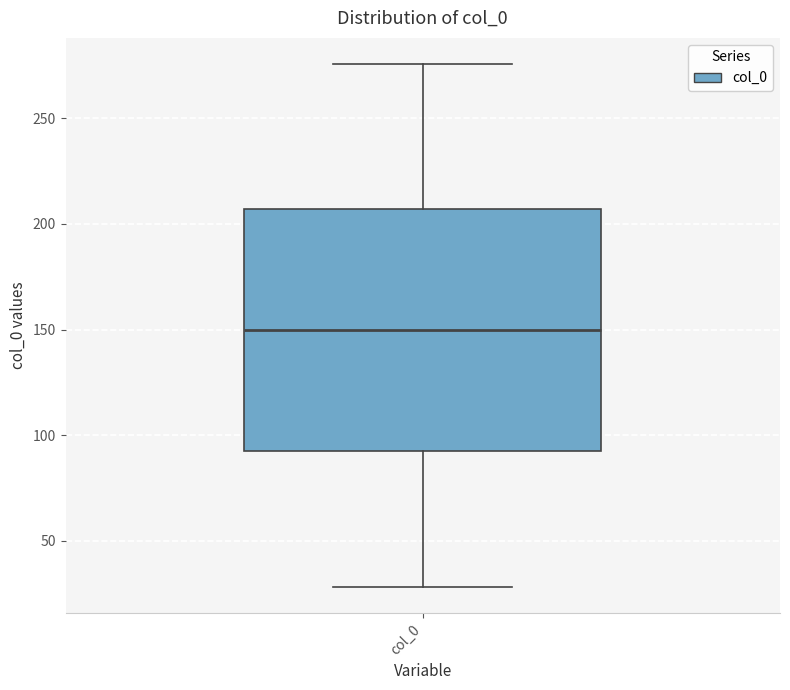

Read this box plot against the y-axis: the position of the median line, the range covered by the box, and the ends of both whiskers. The values are not printed on the chart, so give them approximately, as read against the axis.

median 150, box 95 to 205, whiskers 30 to 275